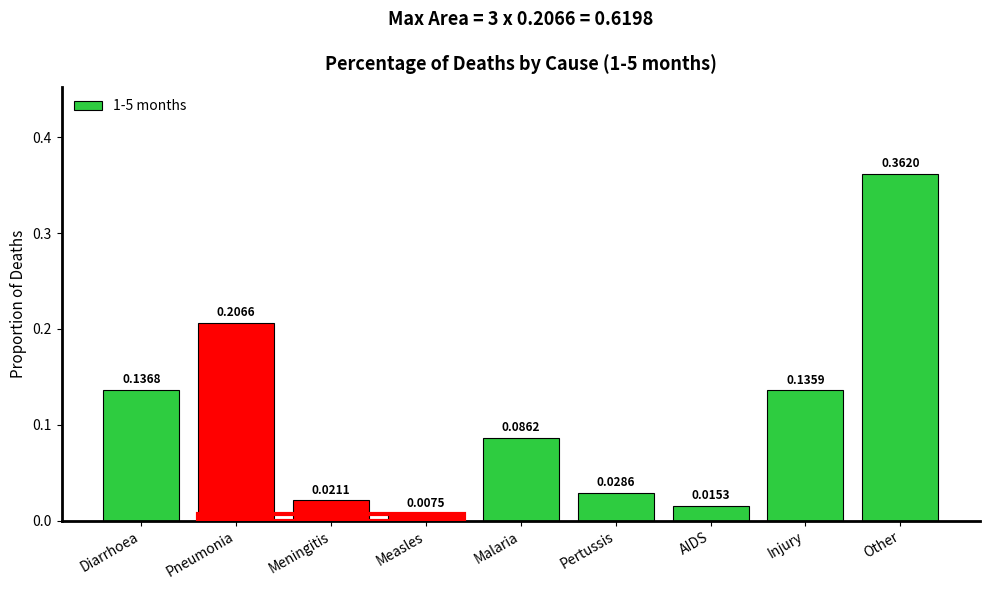

Which label corresponds to the largest value in the chart?

Other